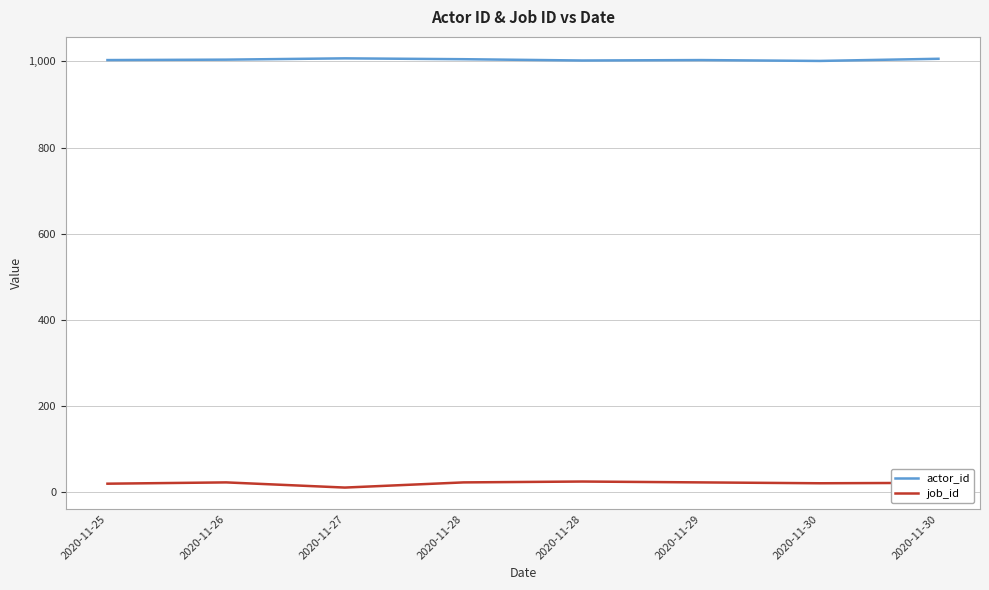

Which series has the largest range (max minus min)?

job_id